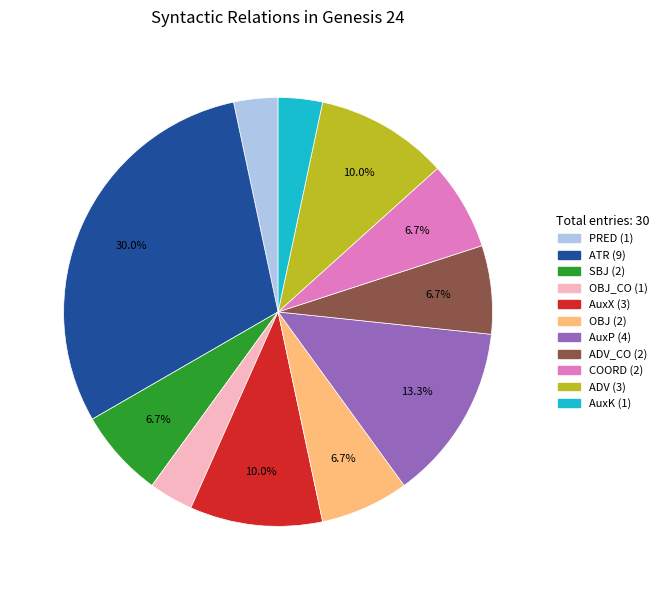

Is there any slice that represents more than half of the pie?

No